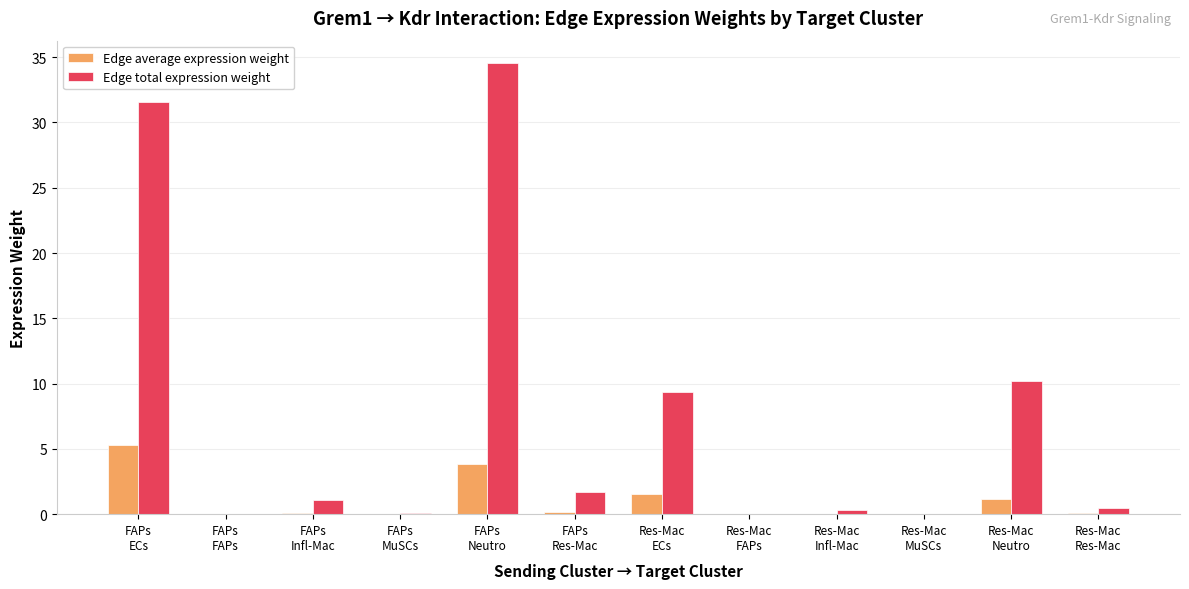

Are the bars grouped side by side (vs. stacked)?

Yes